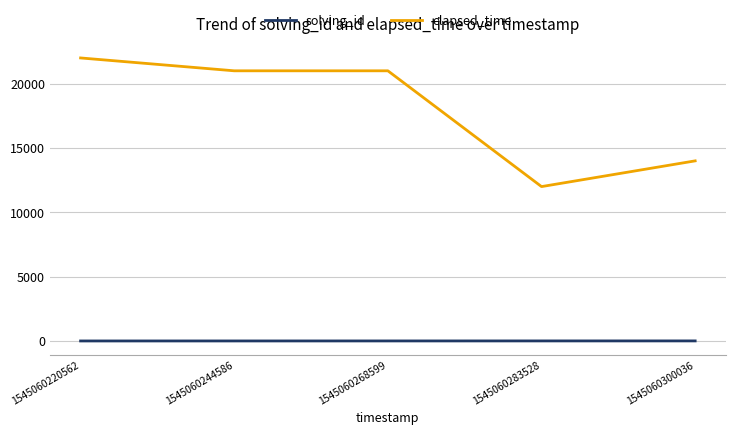

What is the difference between the maximum and second lowest values in the elapsed_time series?

8000